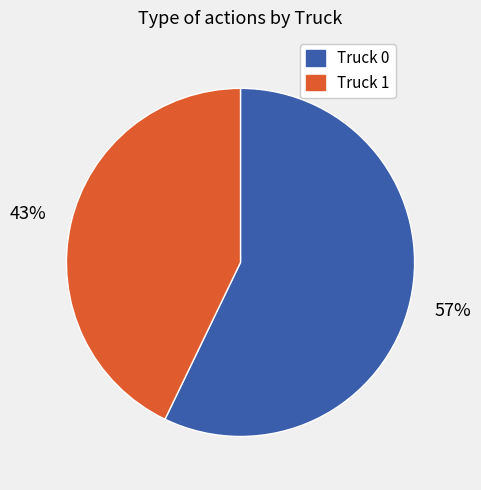

Is the sum of Truck 1 and Truck 0 greater than half?

Yes